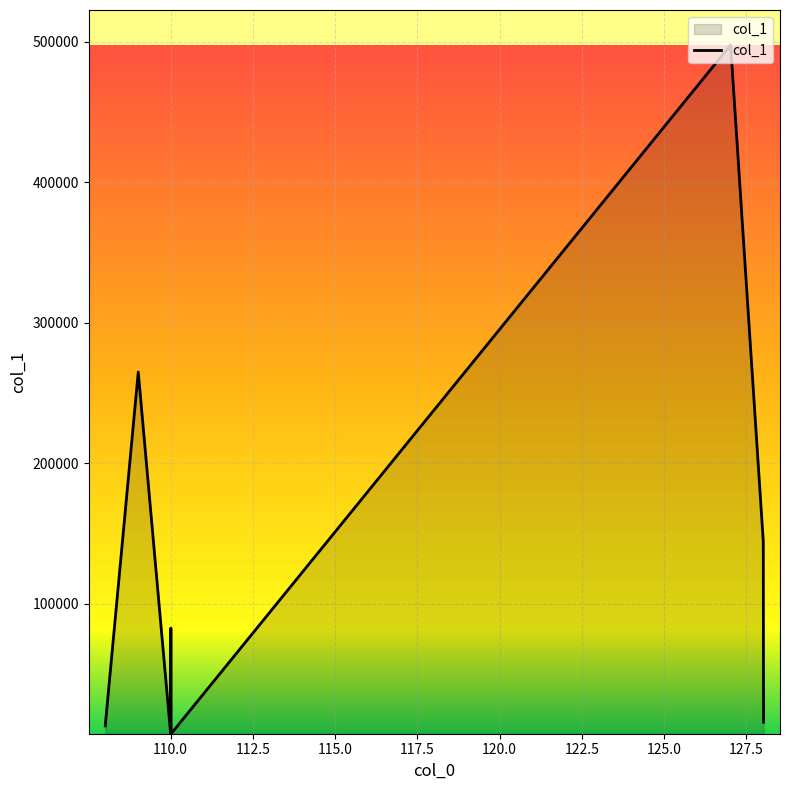

True or false: the data has more than 1 interior local peaks.

True